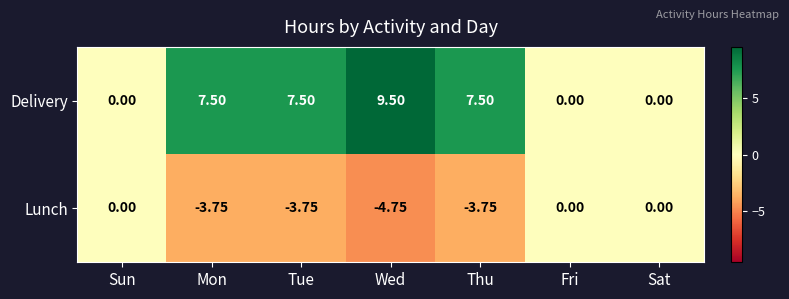

Which series has the largest total across all categories?

Delivery